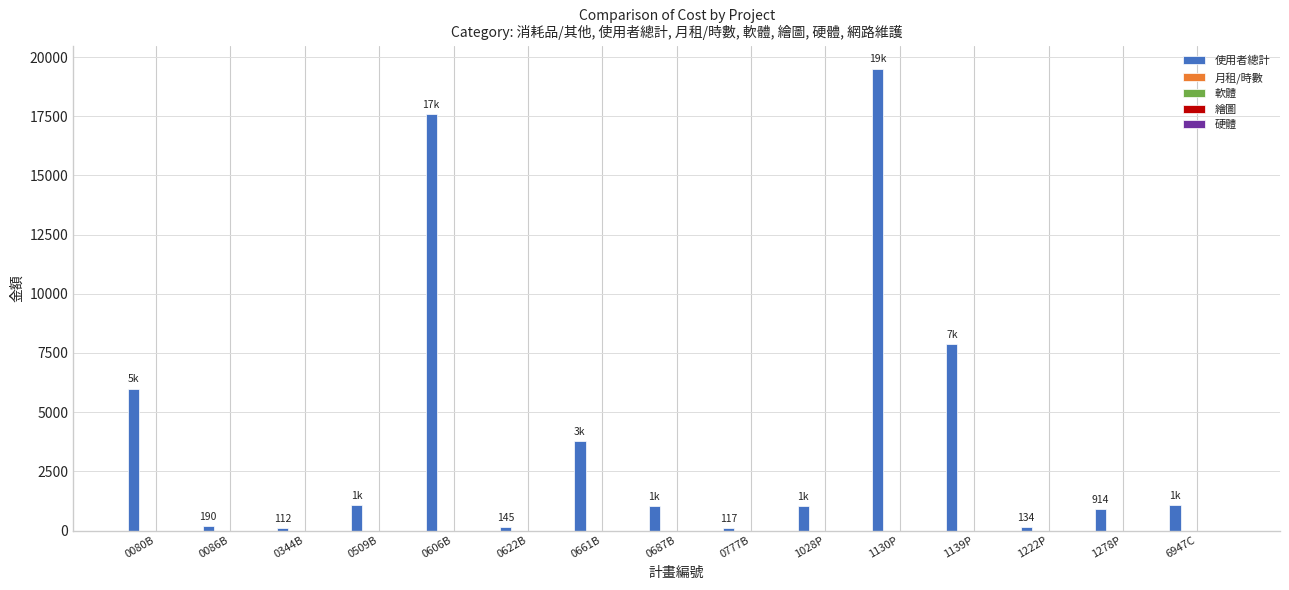

What is the difference between the maximum and second lowest values?

19392